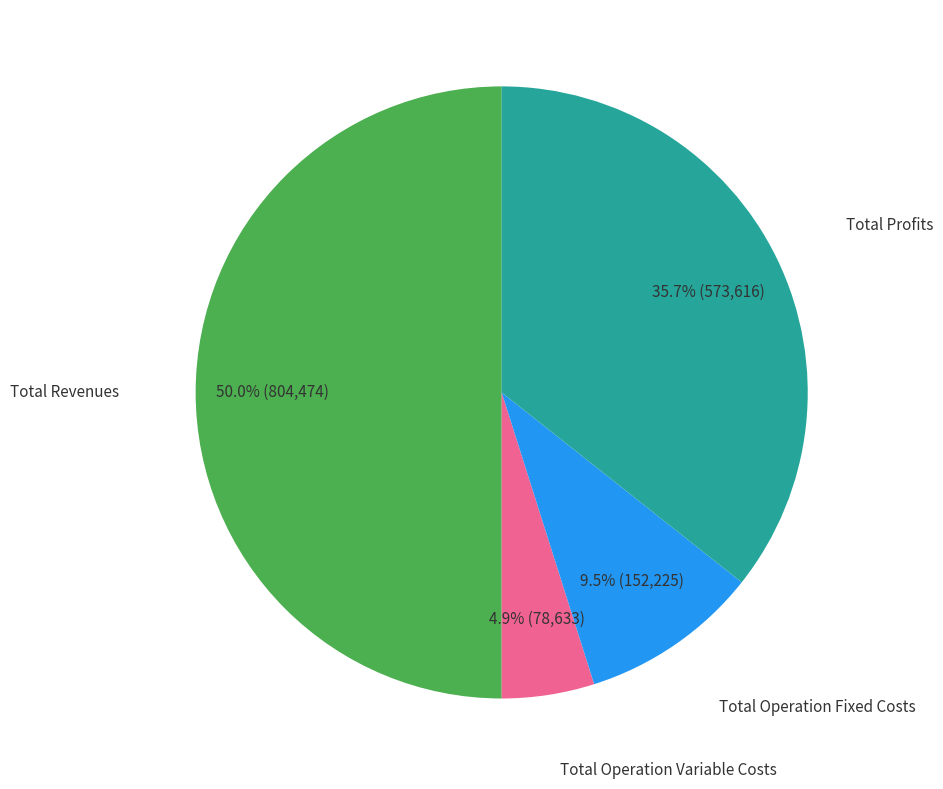

Count the number of slices in the pie.

4